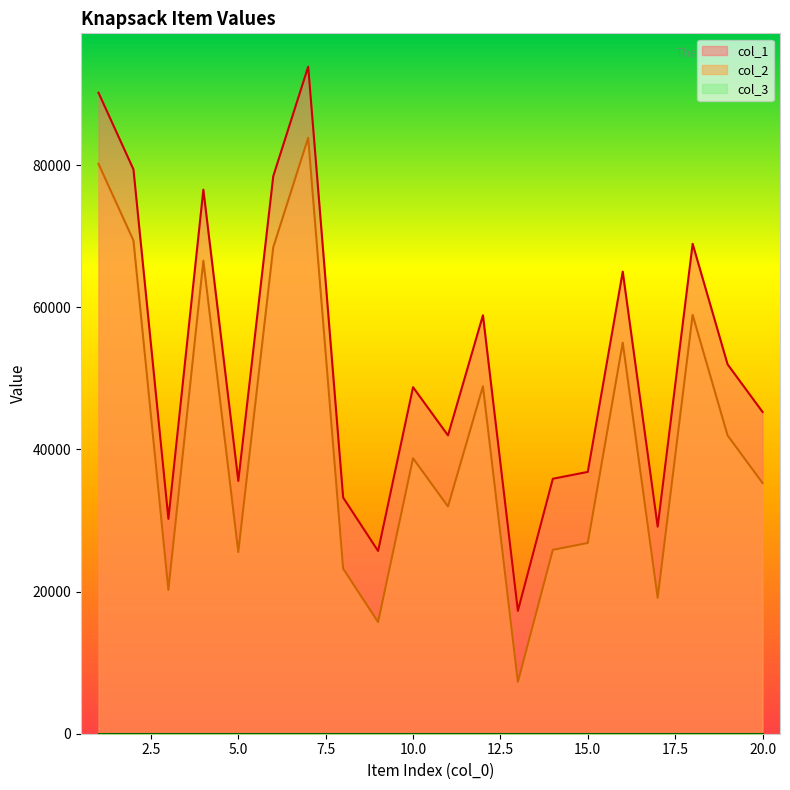

True or false: col_2 has a value of 80182 at 1.

True